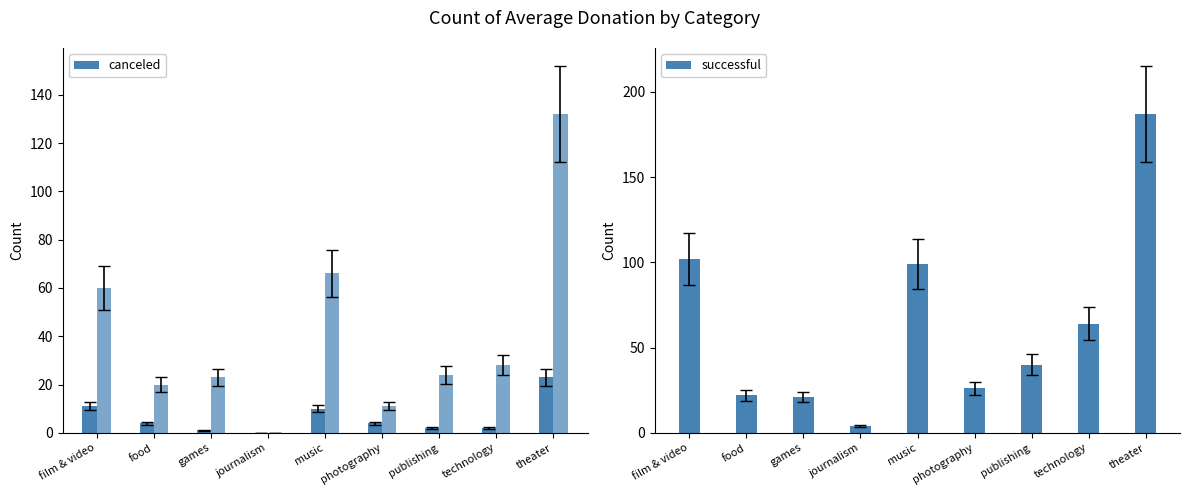

Rank the series at music from highest to lowest value.

successful, failed, canceled